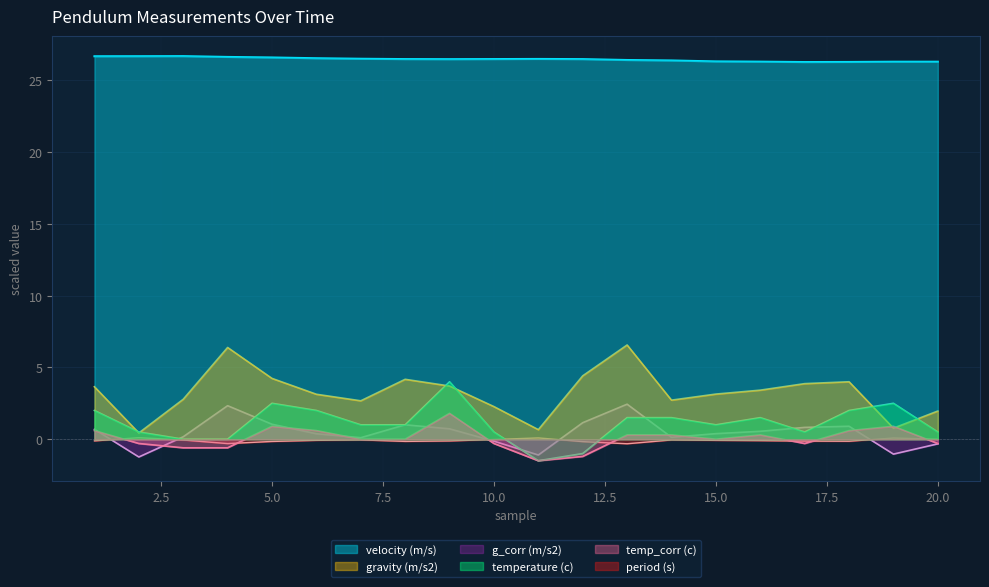

What are all the series names shown in the legend?

velocity (m/s), gravity (m/s2), g_corr (m/s2), temperature (c), temp_corr (c), period (s)